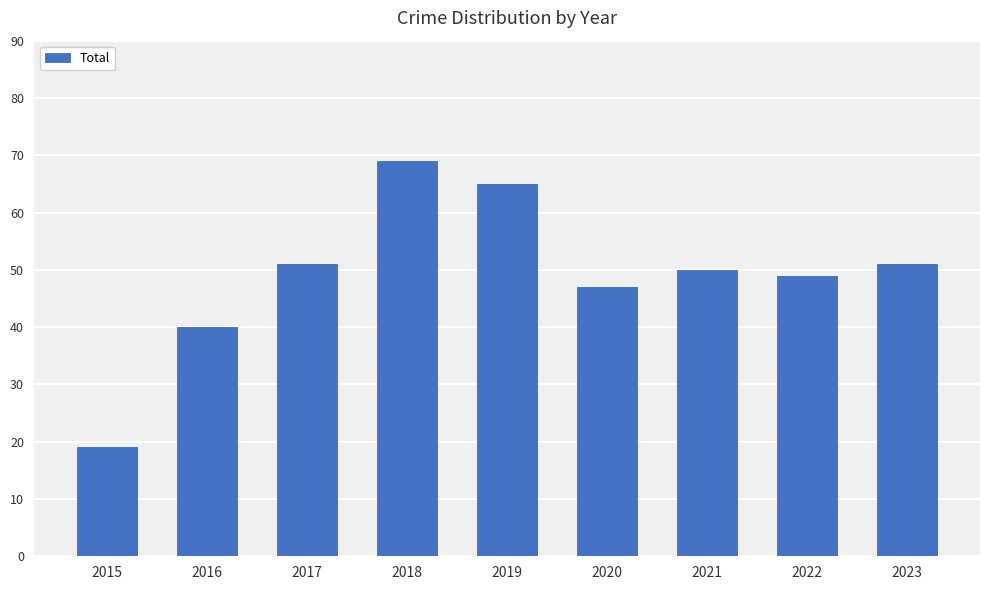

Reading right to left, transcribe all the data shown in this chart.

2023=51	2022=49	2021=50	2020=47	2019=65	2018=69	2017=51	2016=40	2015=19